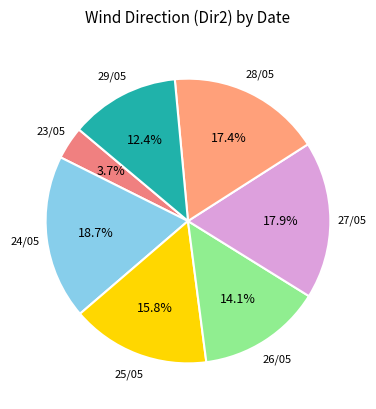

True or false: 29/05 accounts for 8% of the total.

False